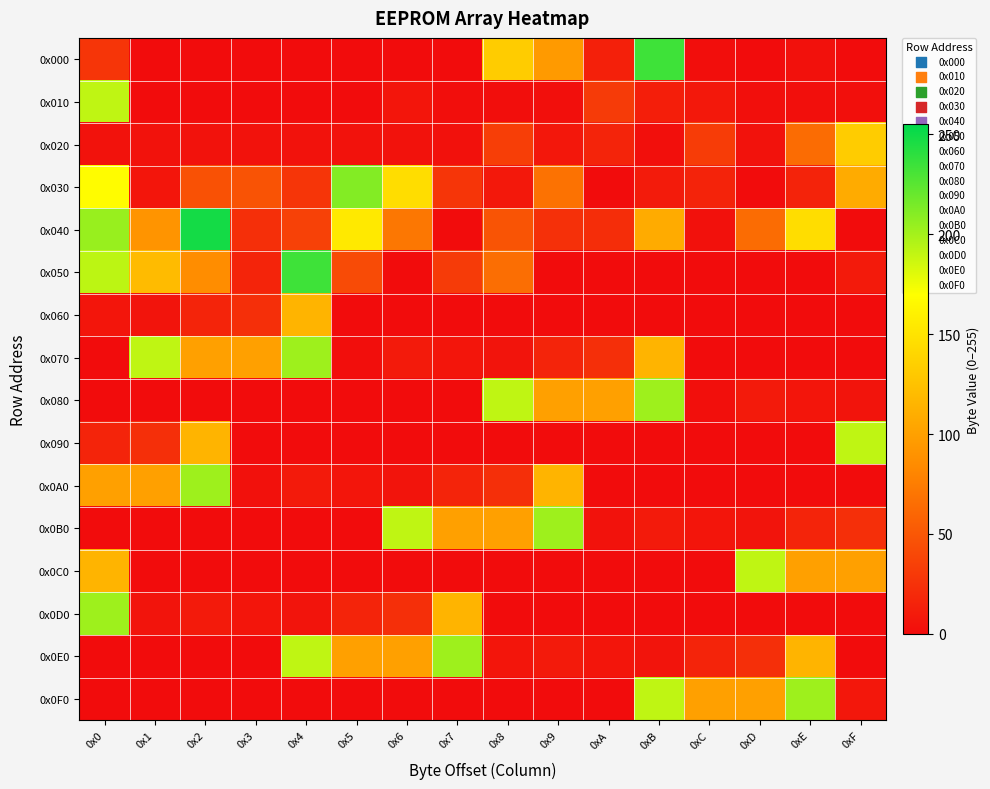

Which series changed the most between 0x1 and 0xC?

0x070